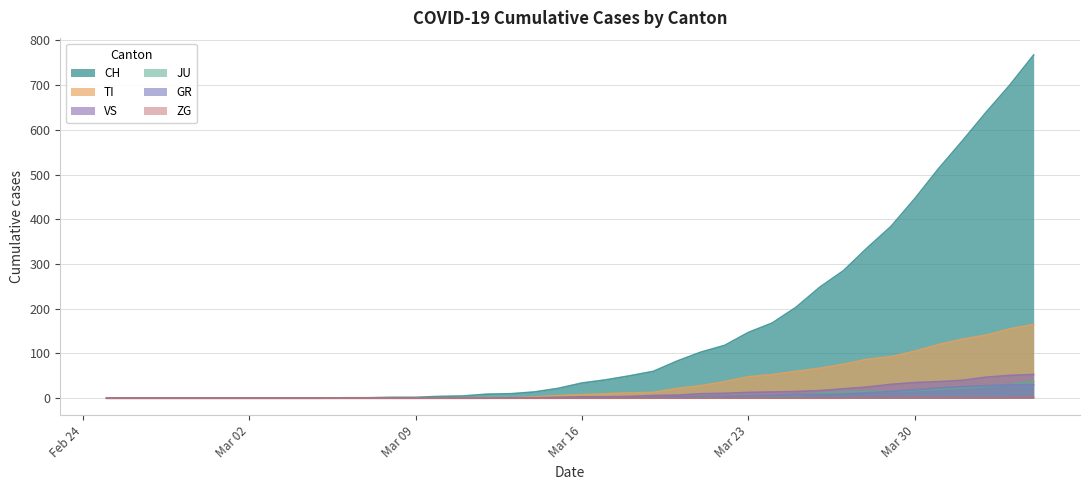

What is the sum of all ZG values?

9